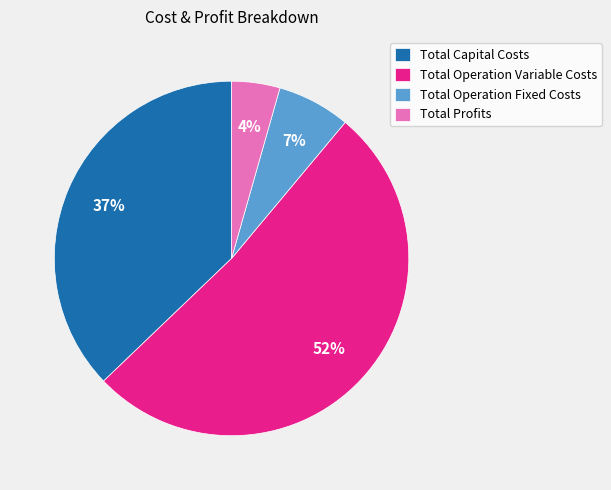

Is there any slice that represents more than half of the pie?

Yes